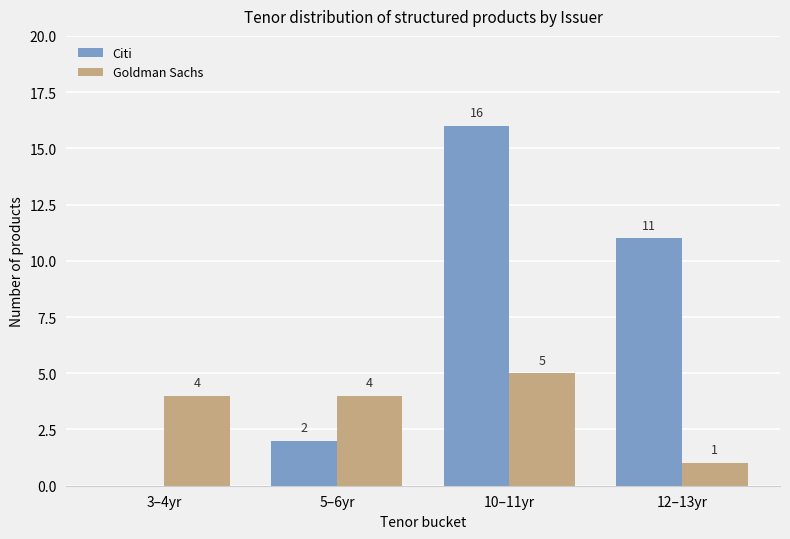

True or false: Citi has a value of 11 at 12–13yr.

True